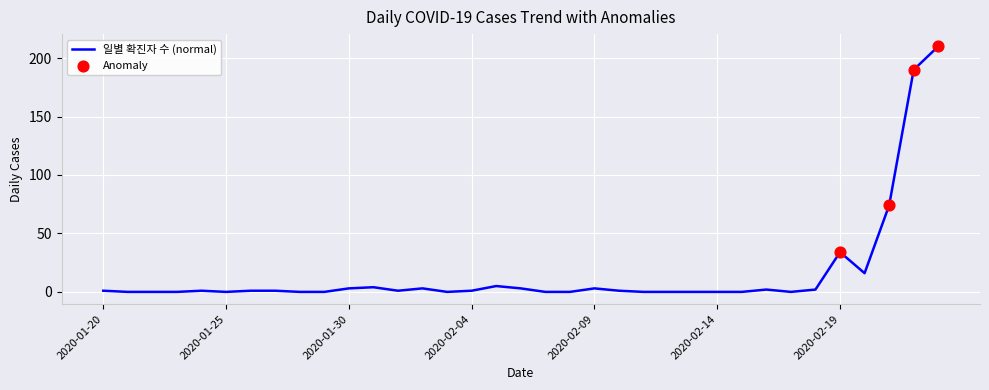

What is the greatest value displayed?

210